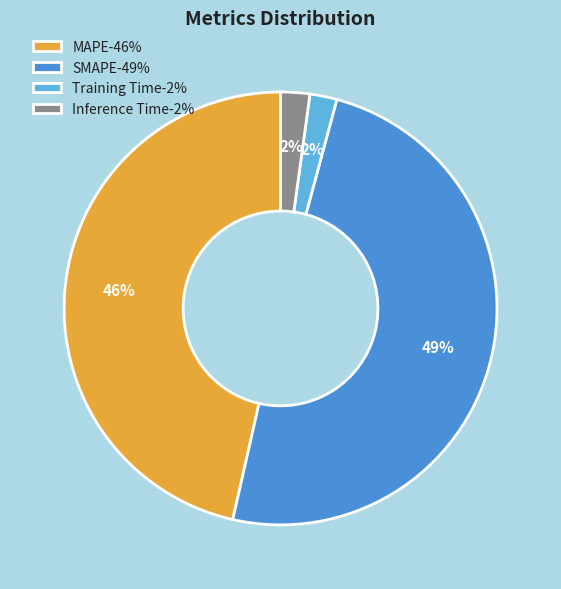

What percentage is the MAPE-46% slice, to the nearest percent?

46%